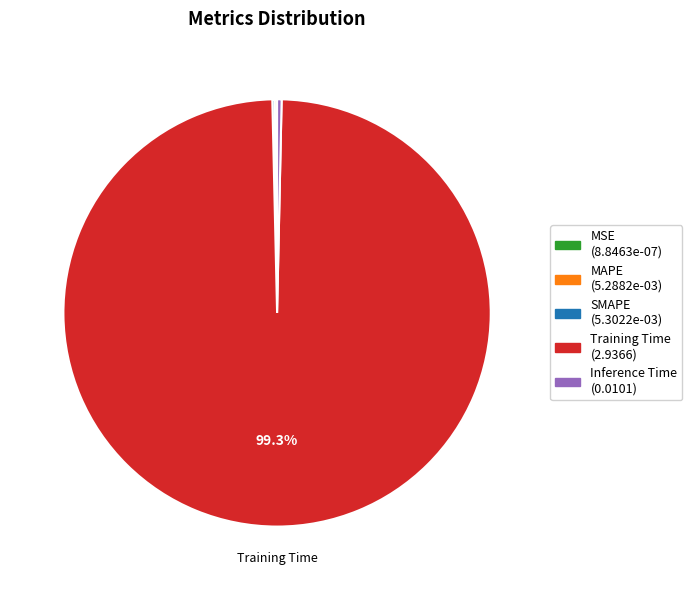

Does Training Time represent more than half of the total?

Yes